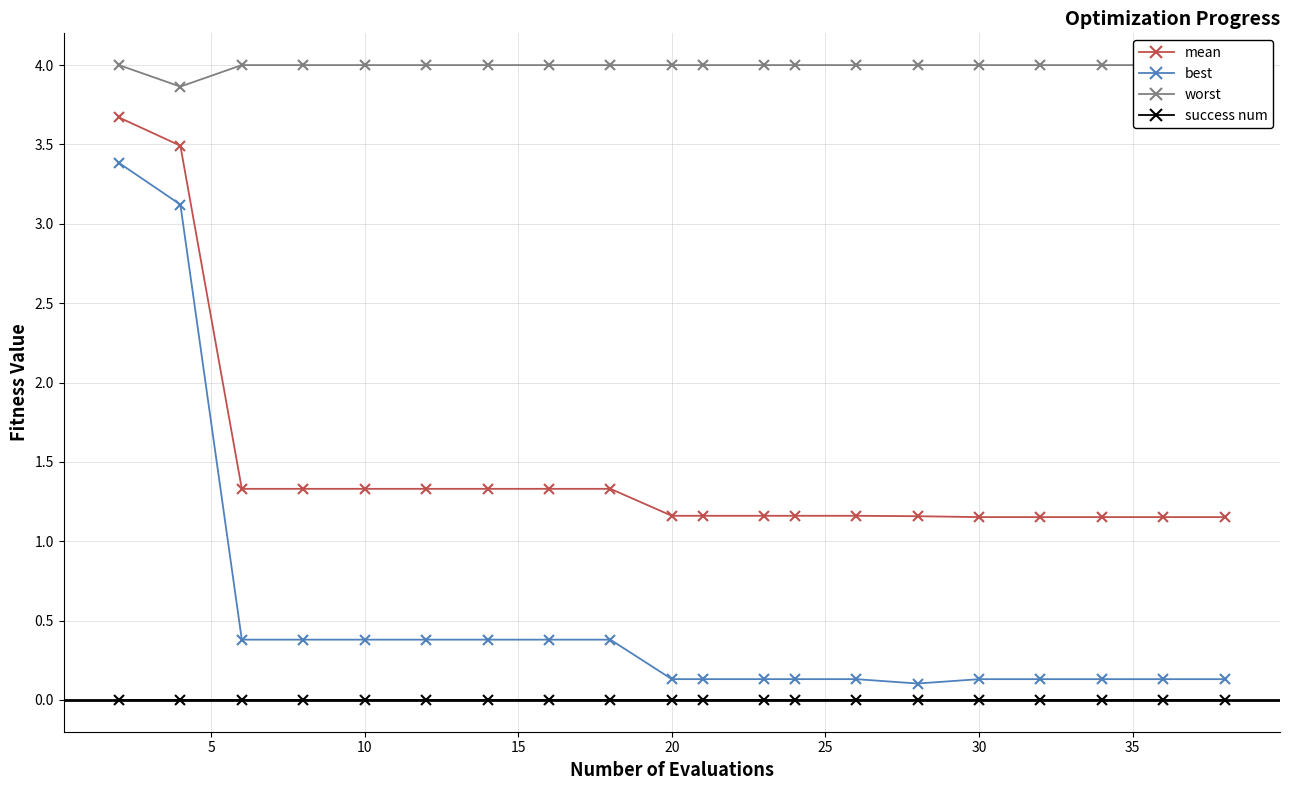

The value of best at 20 is 0.1. True or false?

True